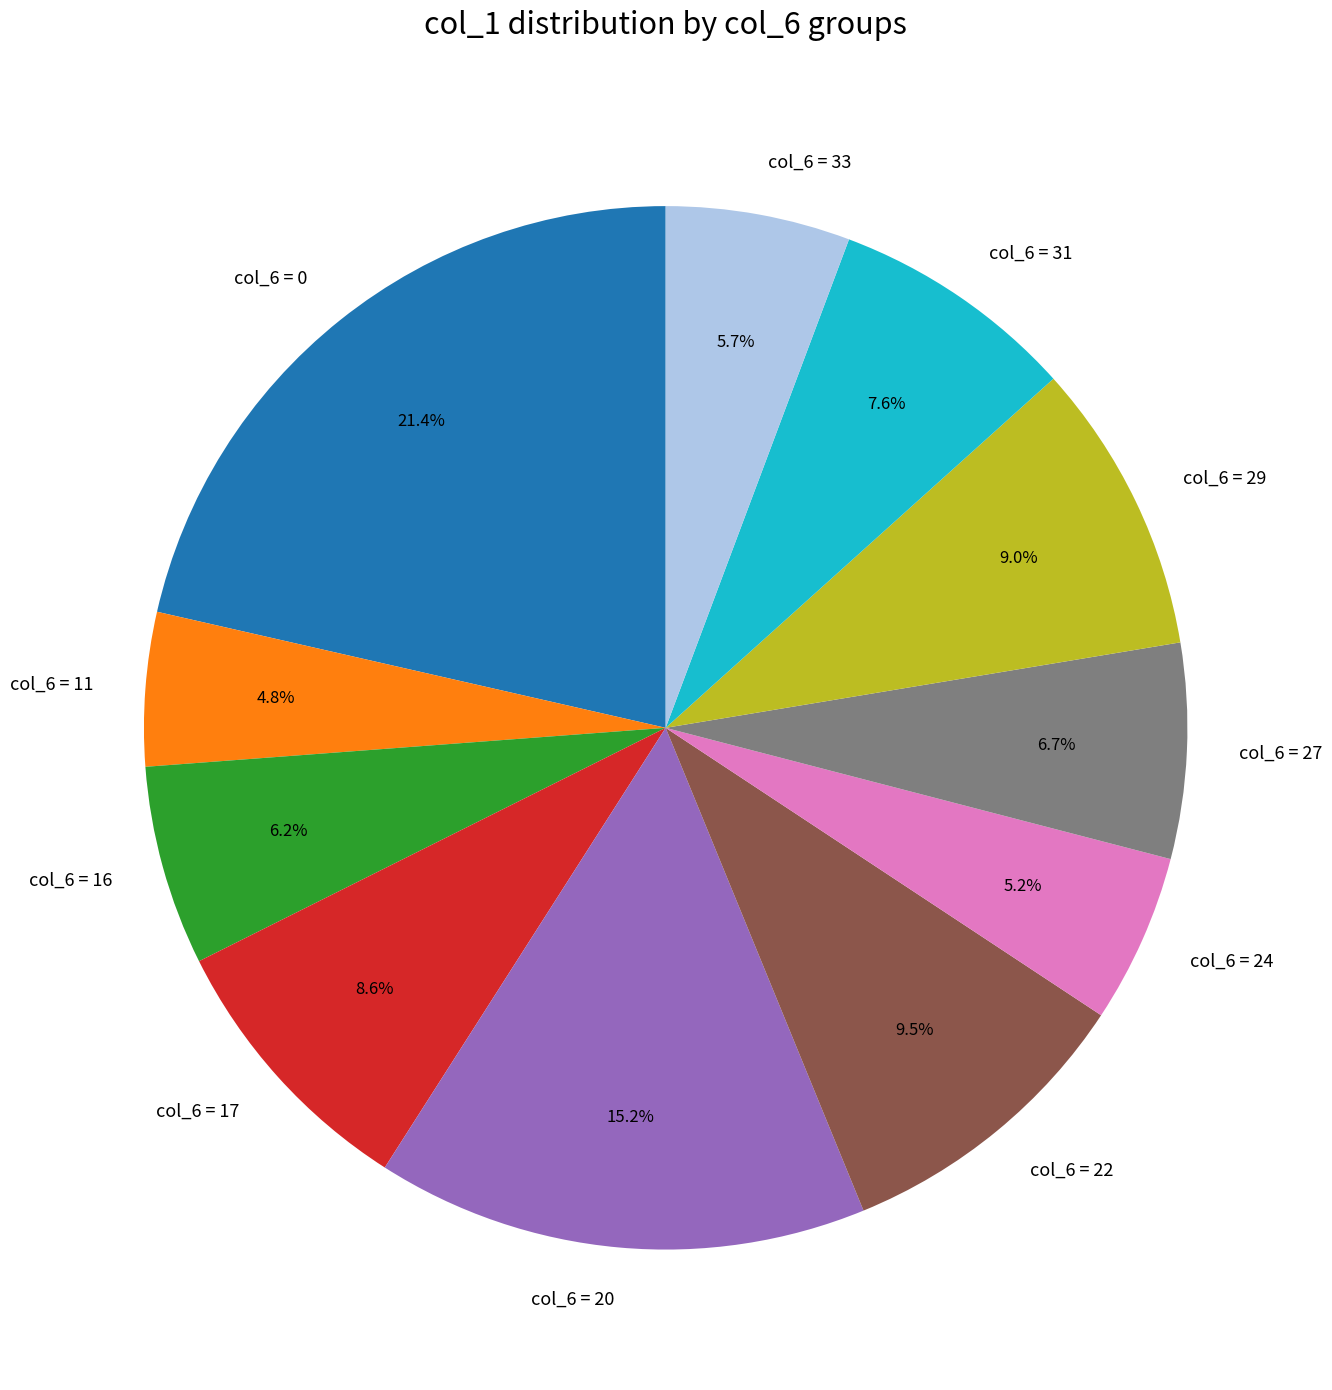

What is the ratio of the value at col_6 = 31 to the value at col_6 = 17?

0.9